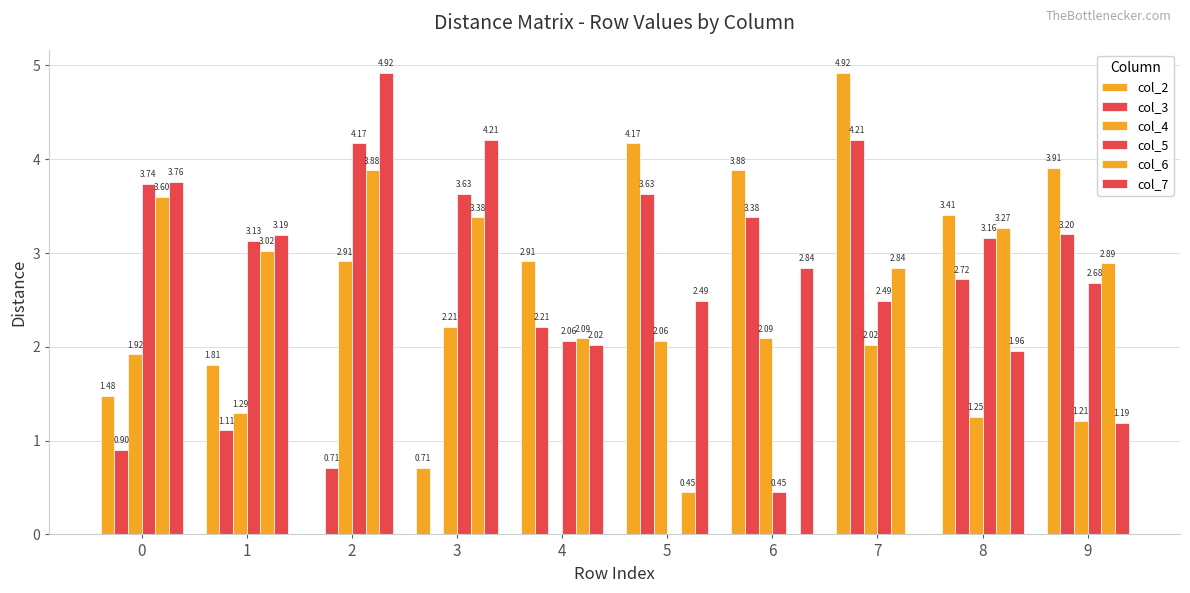

At which label does col_2 first exceed 3?

5